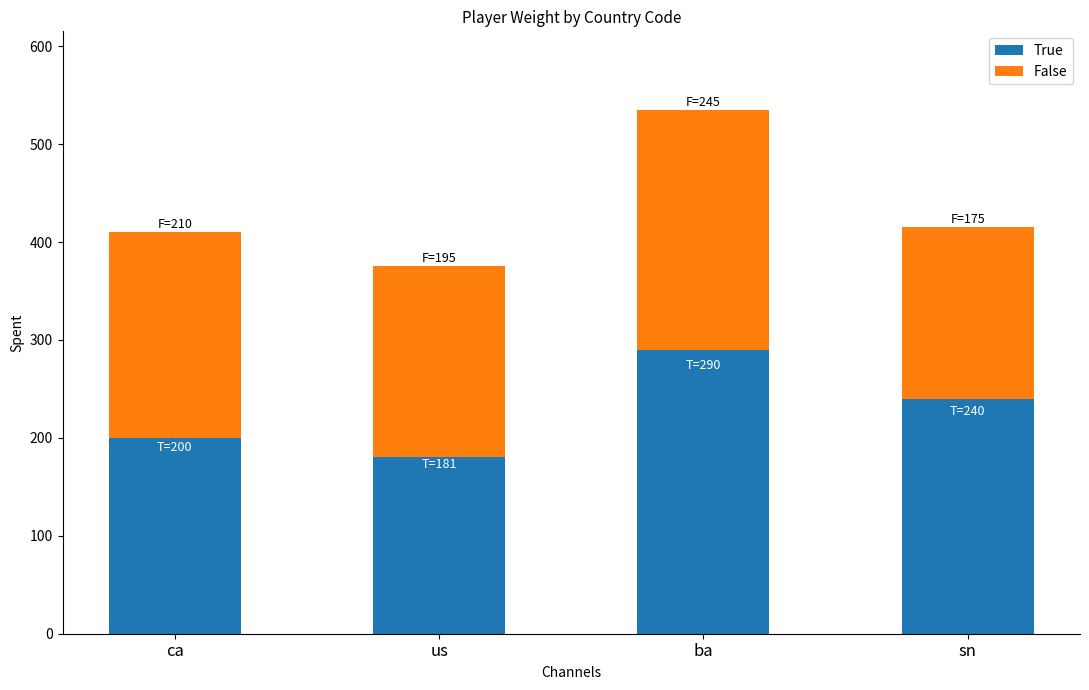

What are all the series names shown in the legend?

True, False